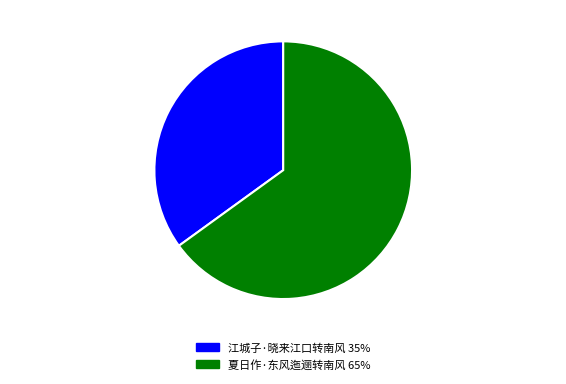

Which category has the smallest portion of the pie?

江城子·晓来江口转南风